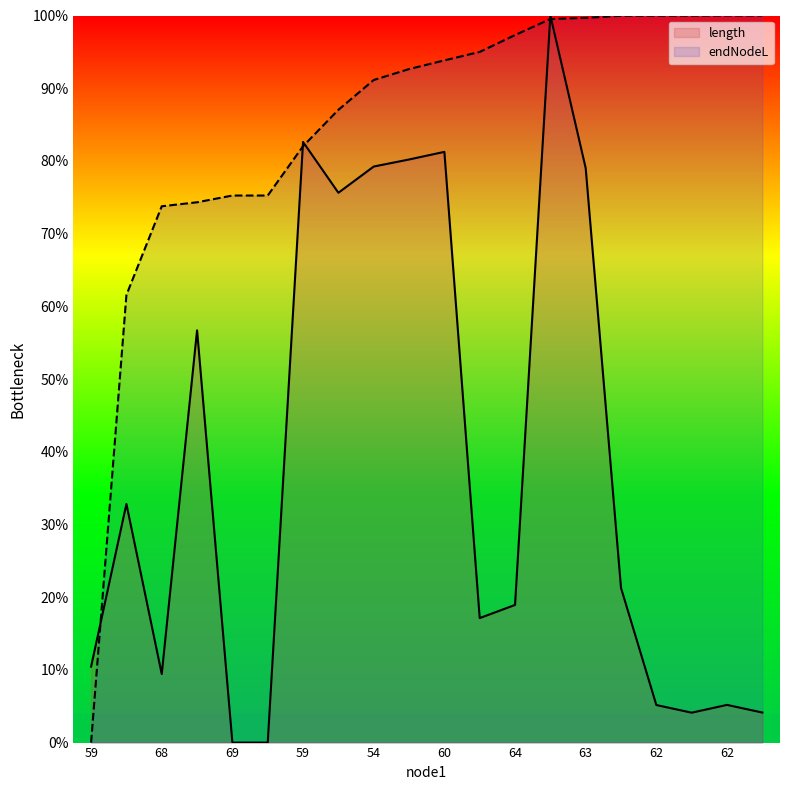

Between 59 and 69, which is larger?

59